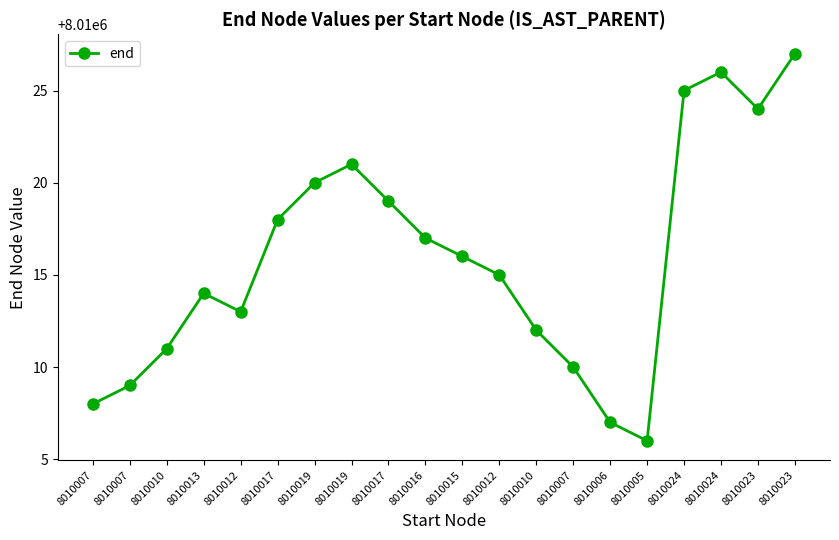

Which has a higher value, 8010023 or 8010012?

8010023